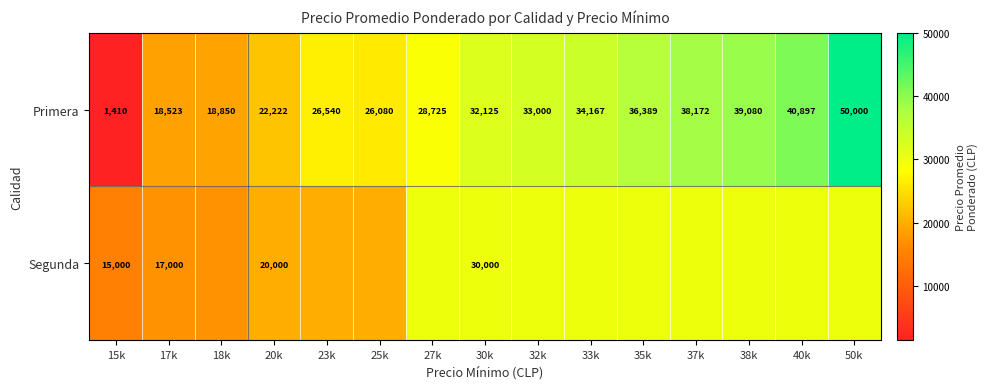

At which category is the sum across all series the highest?

50k